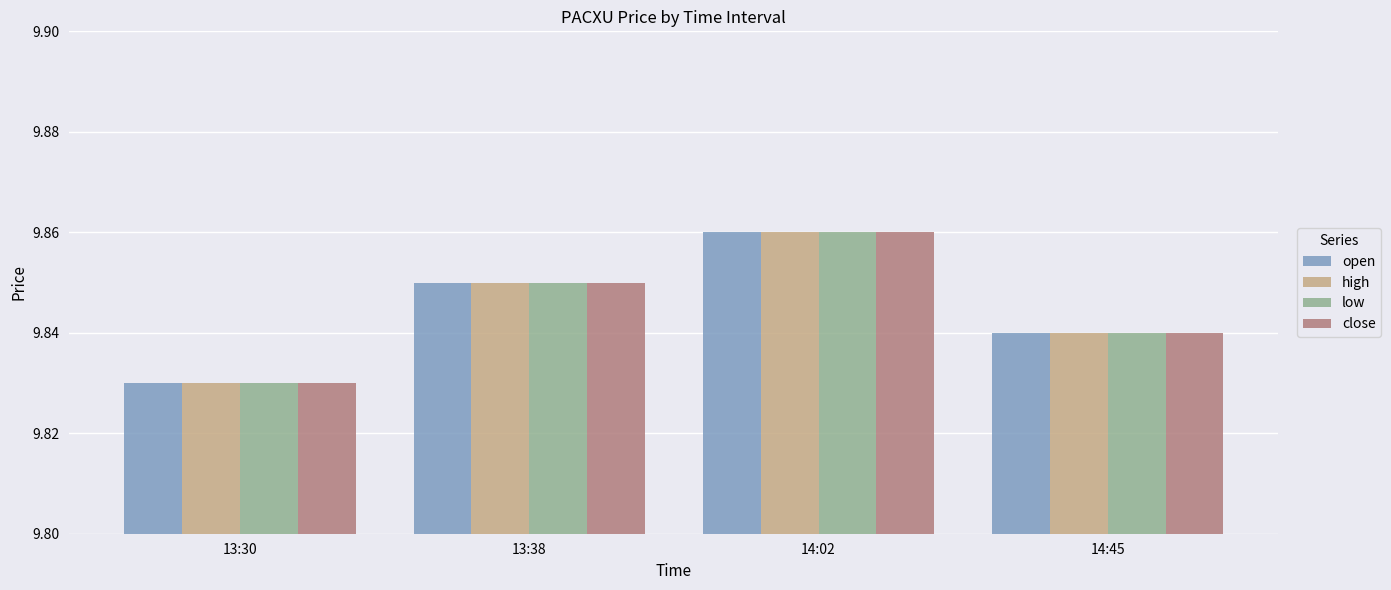

Which category has the highest value across all series?

14:02